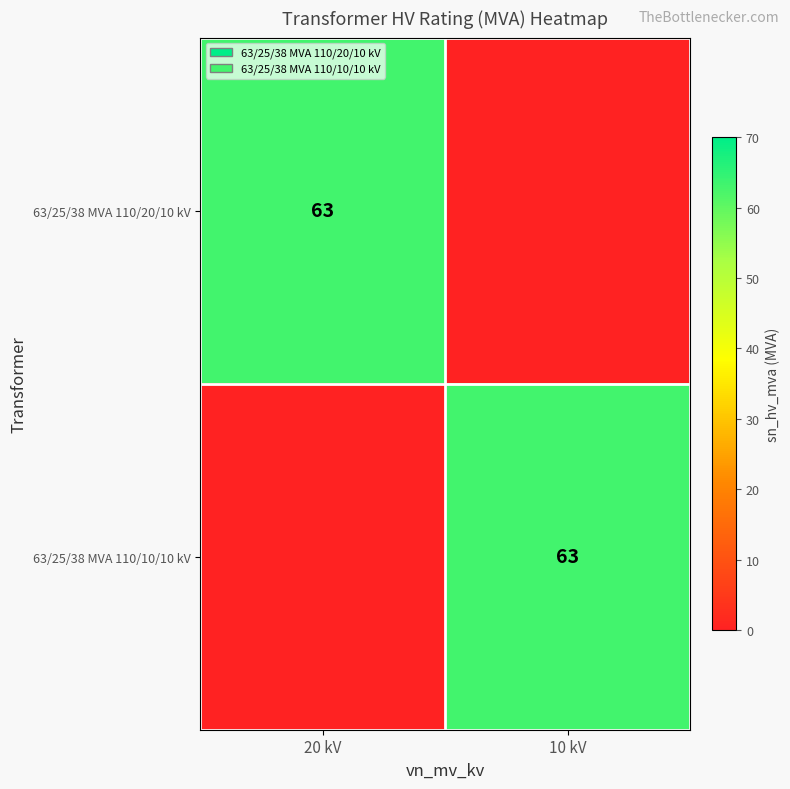

How many data points does each series have?

2